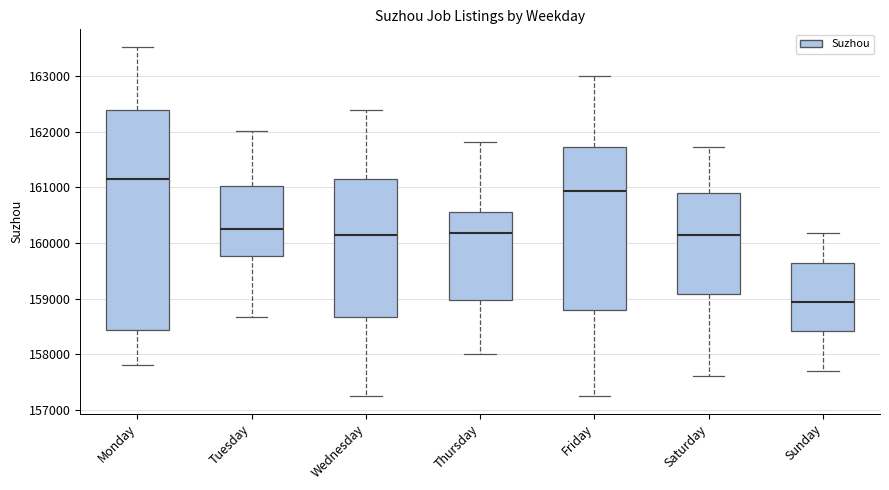

Reading left to right, read every box against the y-axis: the position of its median line, the range the box covers, and the ends of its whiskers. The values are not printed on the chart, so give them approximately, as read against the axis.

Monday: median 161200, box 158400 to 162400, whiskers 157800 to 163500
Tuesday: median 160300, box 159800 to 161000, whiskers 158700 to 162000
Wednesday: median 160100, box 158700 to 161200, whiskers 157200 to 162400
Thursday: median 160200, box 159000 to 160600, whiskers 158000 to 161800
Friday: median 160900, box 158800 to 161700, whiskers 157200 to 163000
Saturday: median 160100, box 159100 to 160900, whiskers 157600 to 161700
Sunday: median 158900, box 158400 to 159600, whiskers 157700 to 160200